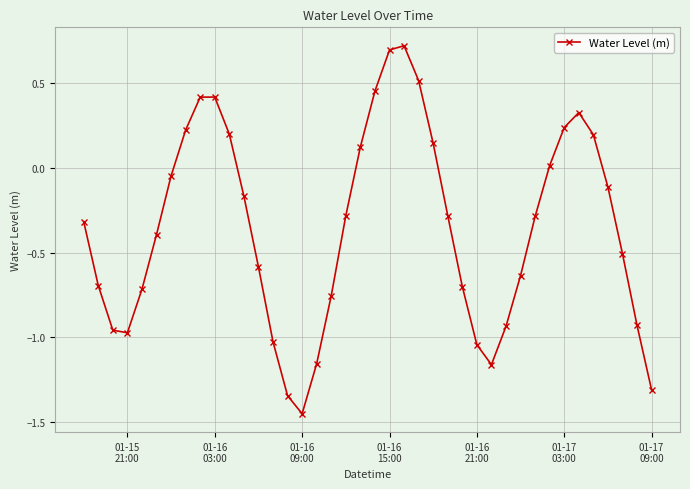

What is the greatest value displayed?

0.7